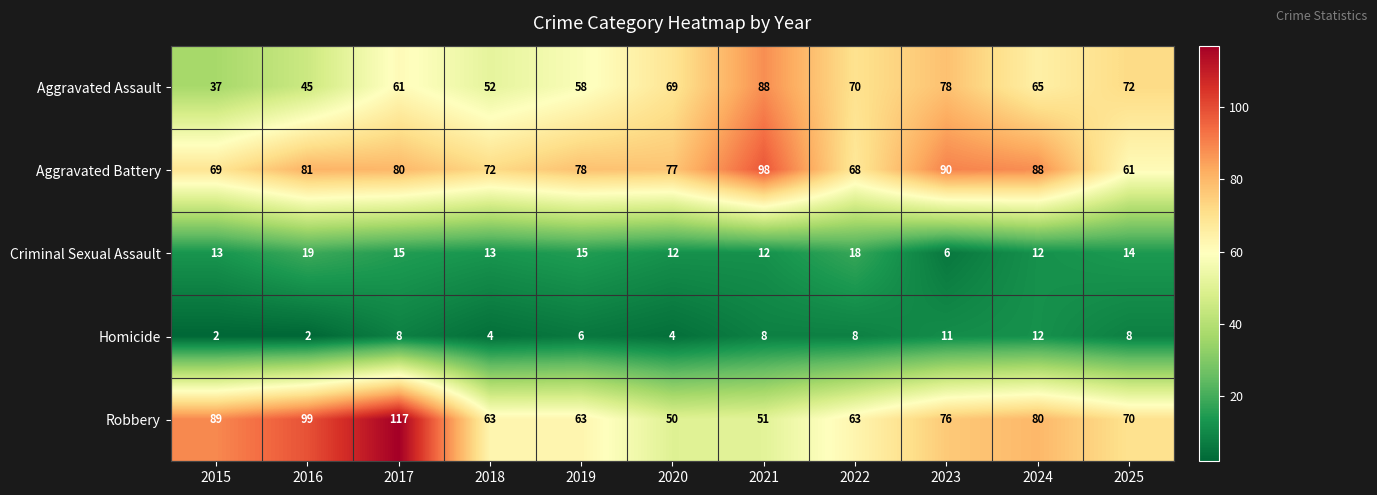

What is the difference between the highest and lowest values at 2025?

64